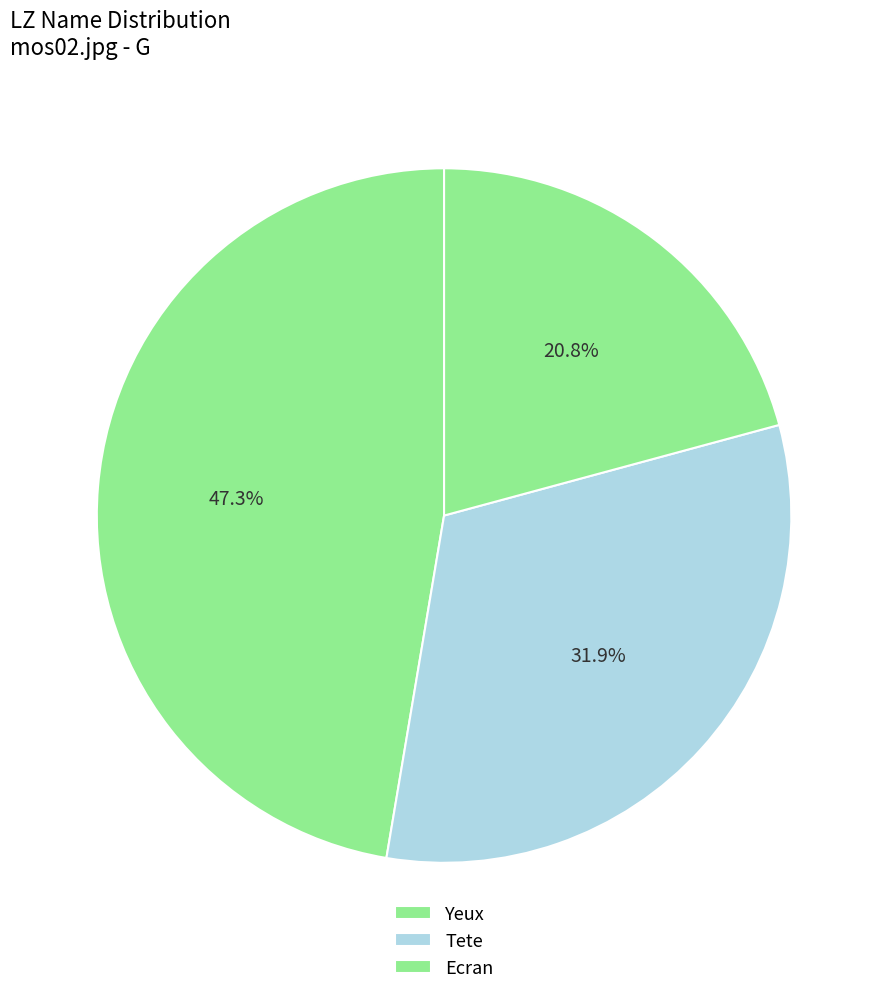

To the nearest percent, what percentage of the pie is Yeux?

47%